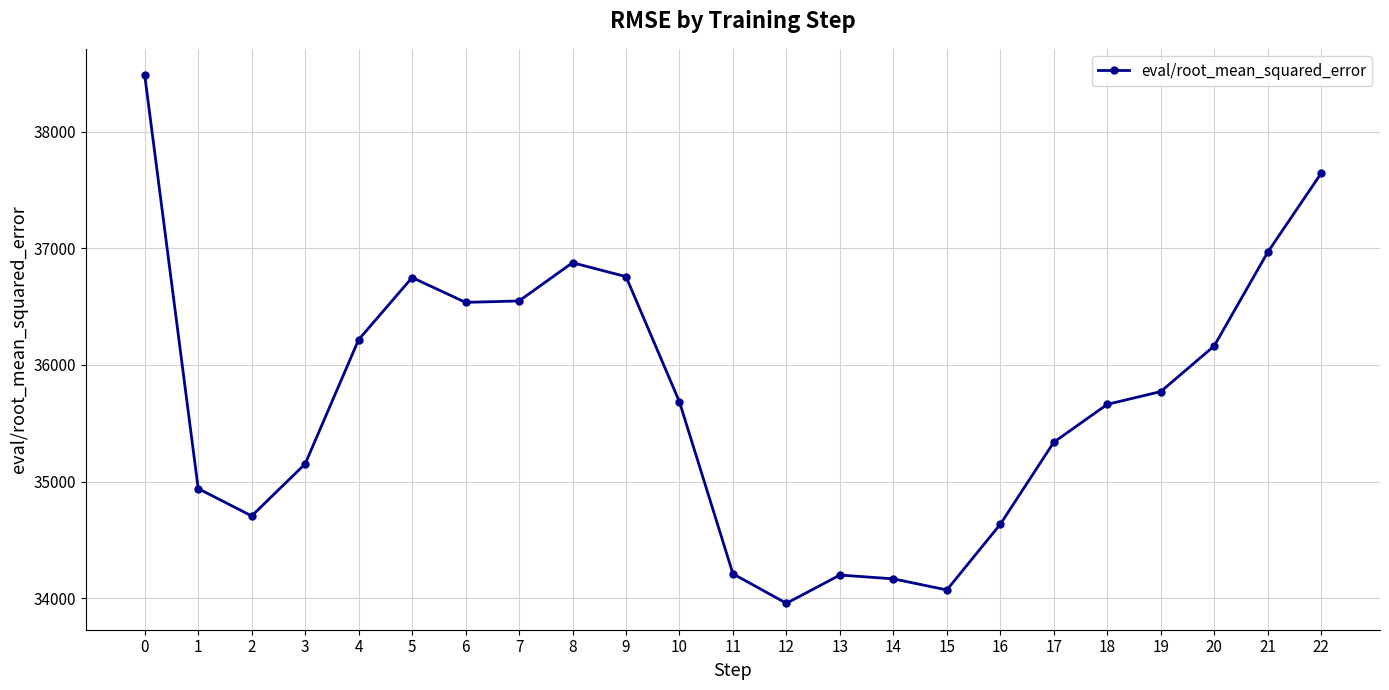

What is the sum of all values?

821421.8